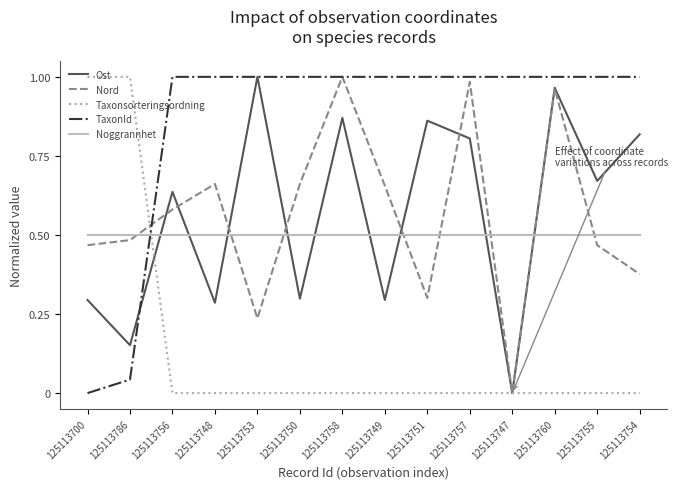

What is the sum of all Noggrannhet values?

7.0